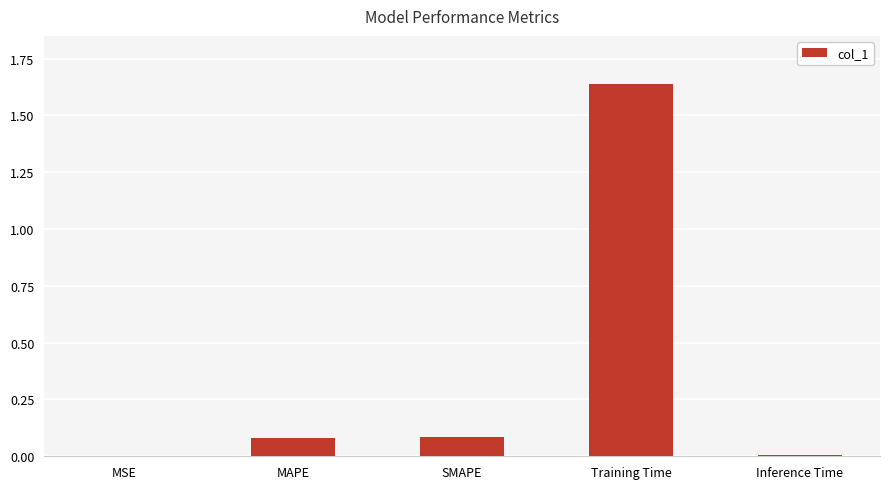

What is the sum of all values?

1.8